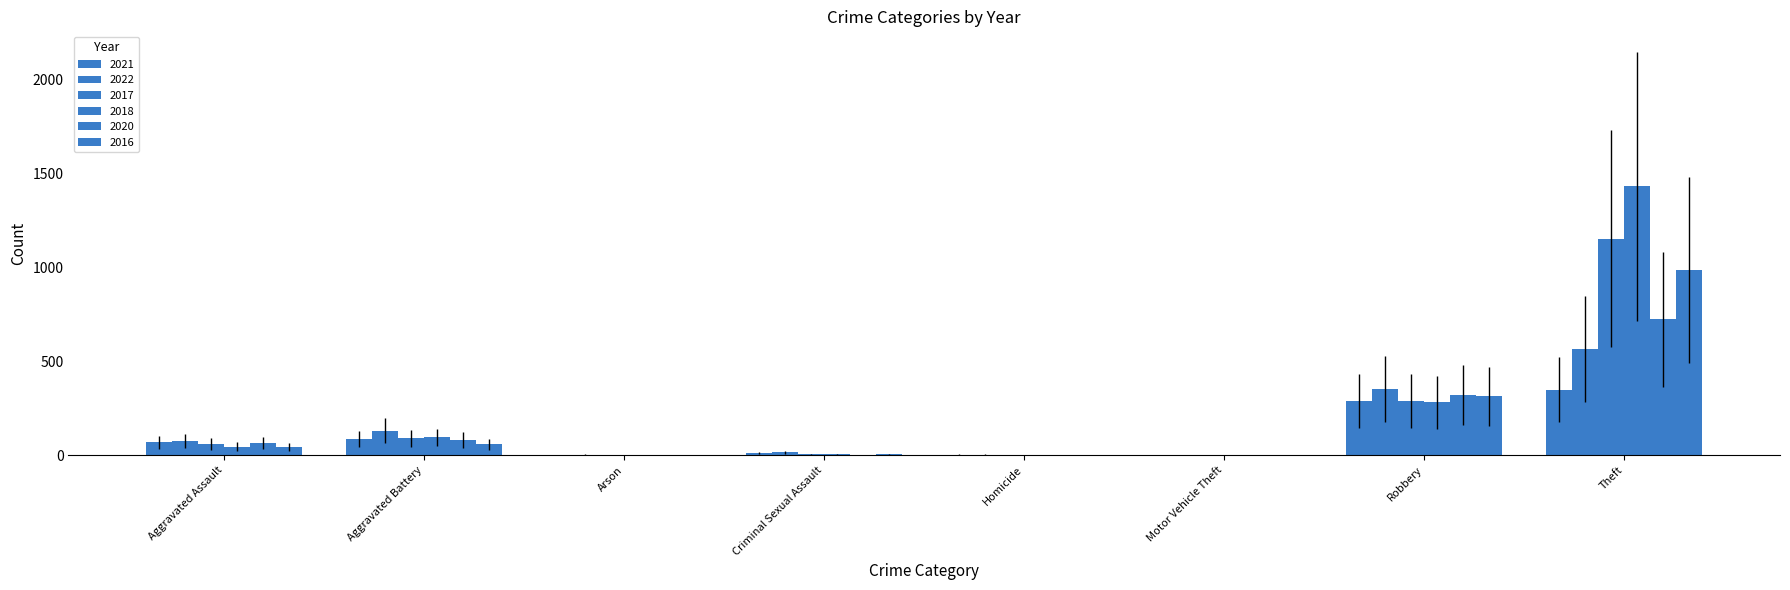

What is the minimum value for 2022?

2